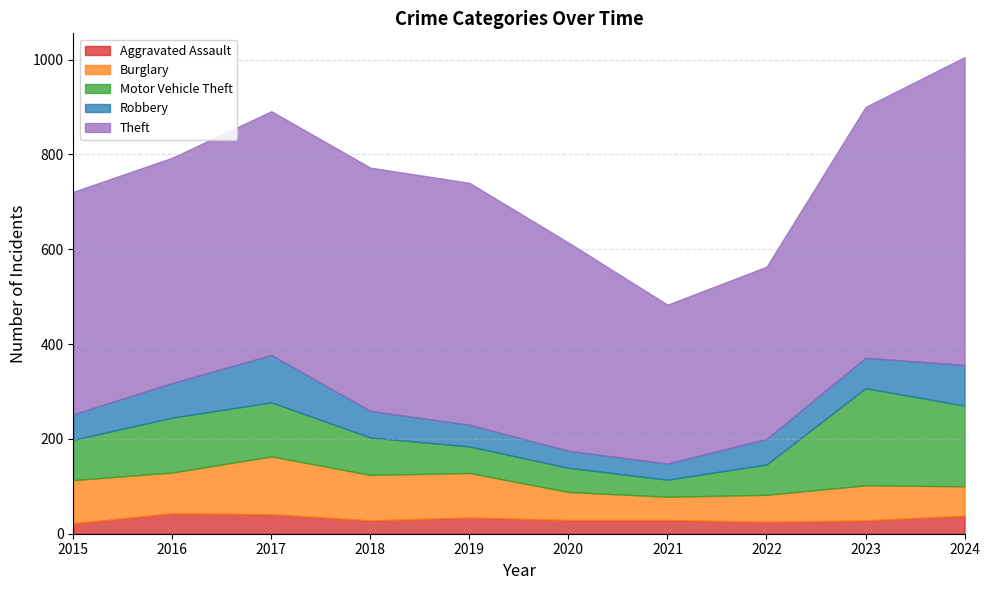

What is the difference between the highest and lowest values at 2024?

611